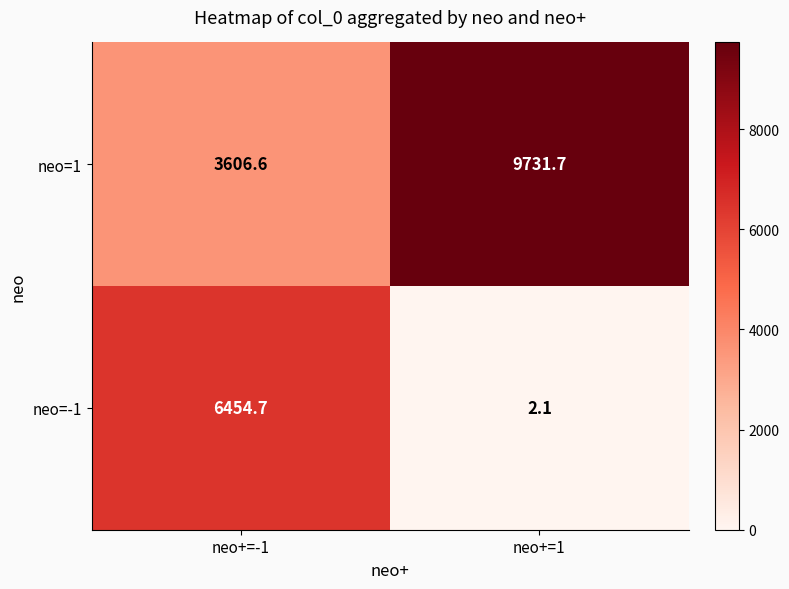

Reading right to left, extract all data points from this chart.

neo=1: neo+=1=9731.7	neo+=-1=3606.6
neo=-1: neo+=1=2.1	neo+=-1=6454.7